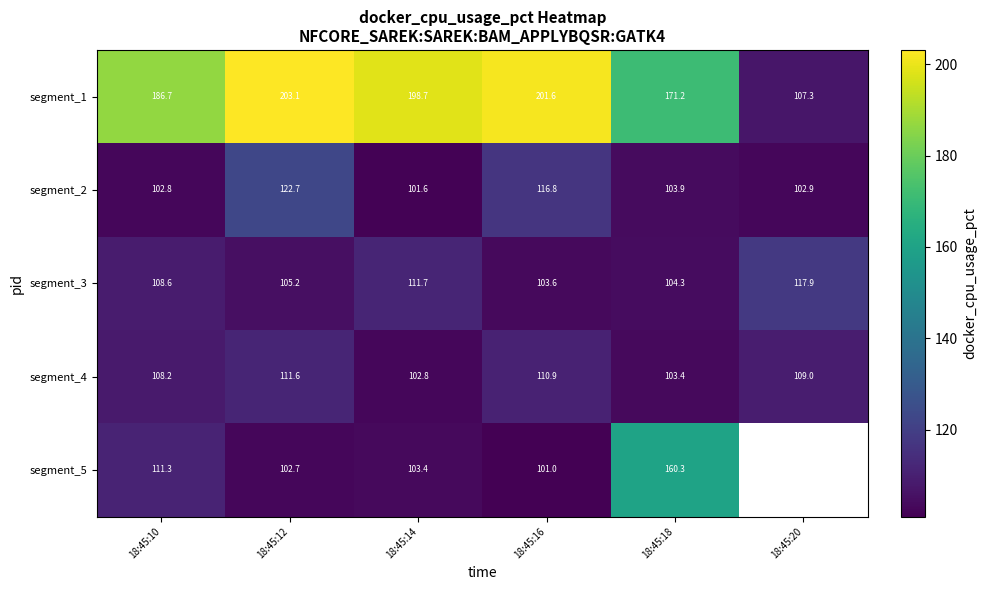

What is the total value across all series at 18:45:12?

645.3